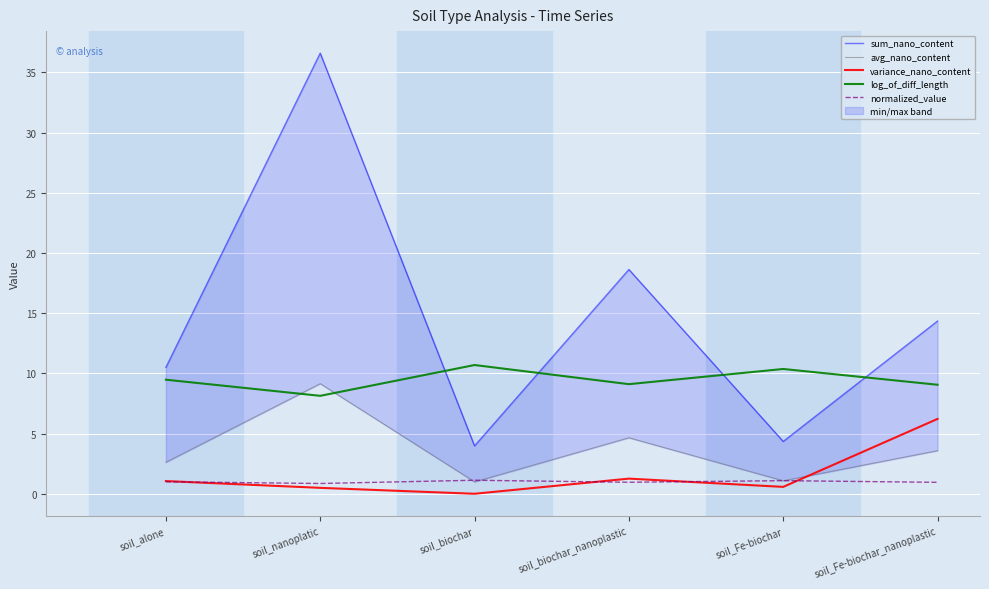

What is the label of the 6th point from the right?

soil_alone